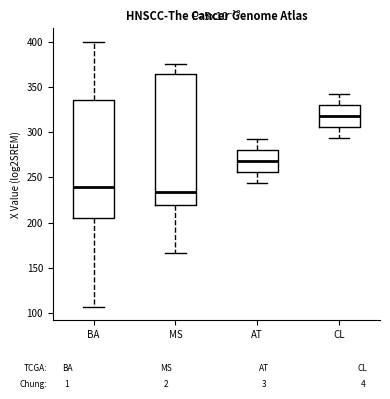

Which box's median line is the lowest?

MS